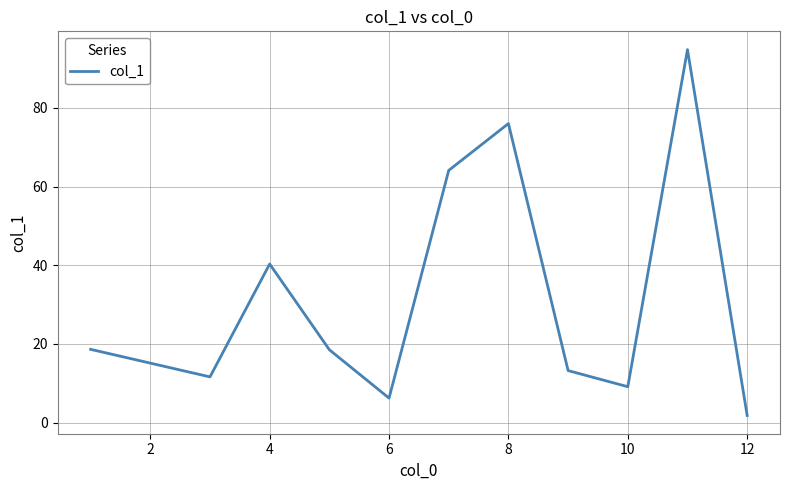

What is the maximum value shown in the chart?

94.8